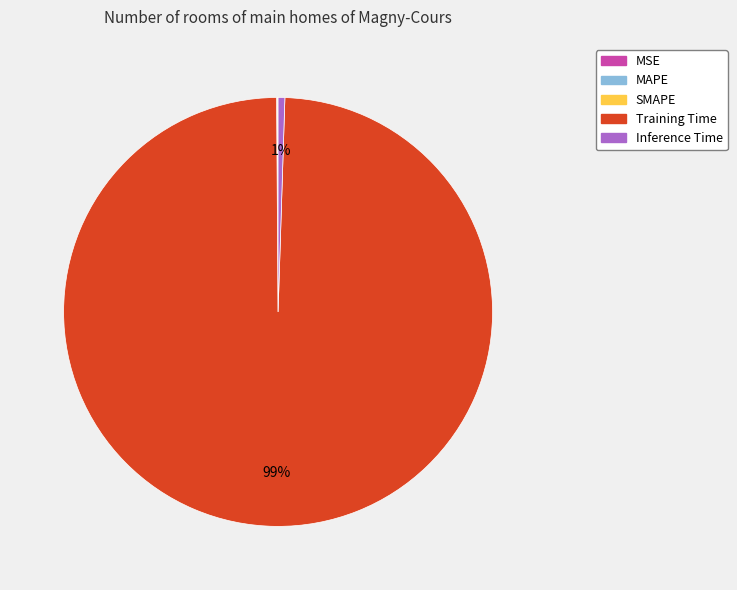

To the nearest percent, what is the difference between the largest and smallest slice percentages?

99%